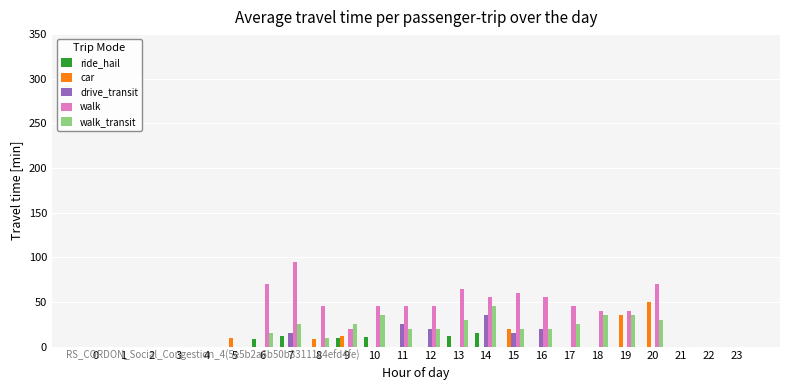

Between 18 and 21, which series saw the biggest shift?

walk